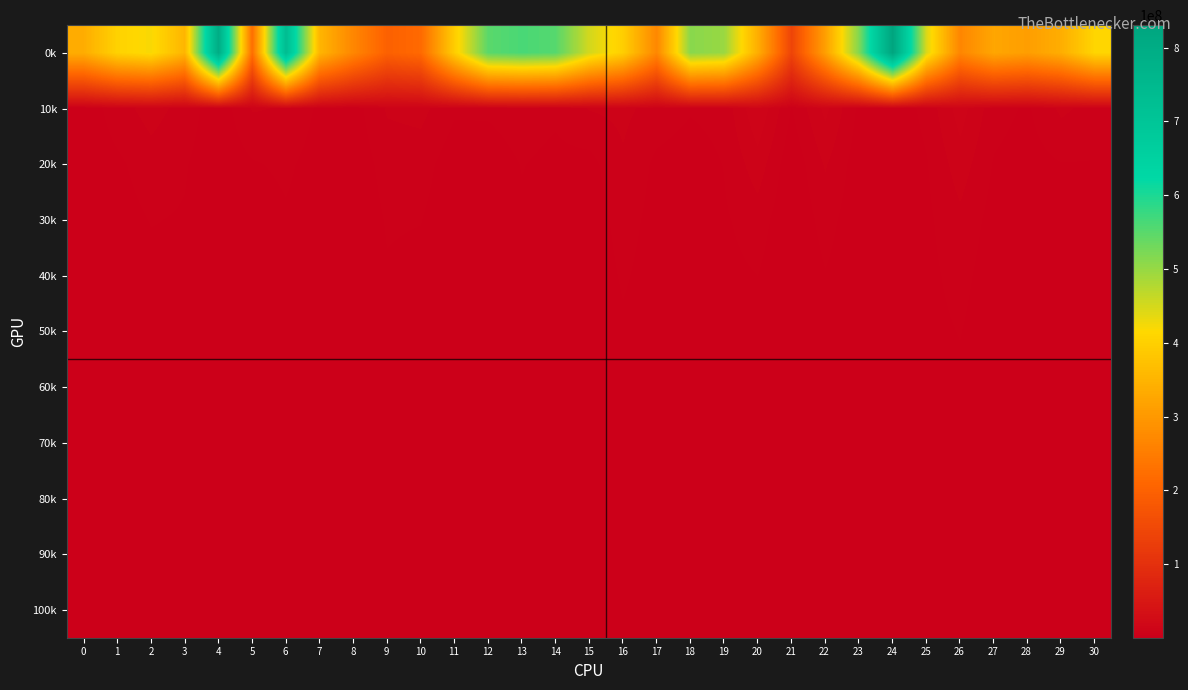

Which has a higher value, 9 or 23?

23